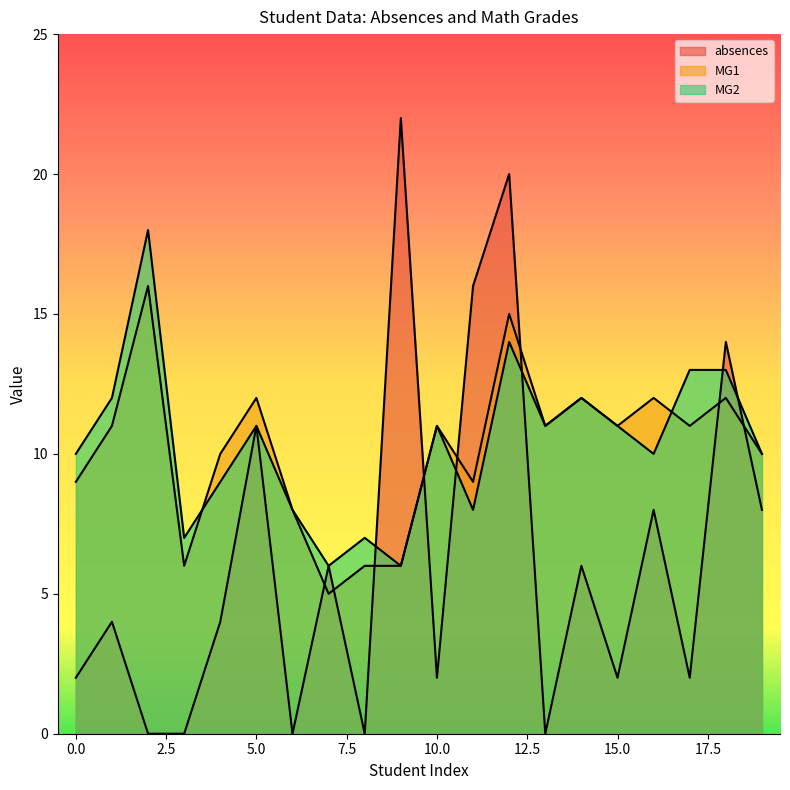

True or false: absences and MG1 cross at least once.

True